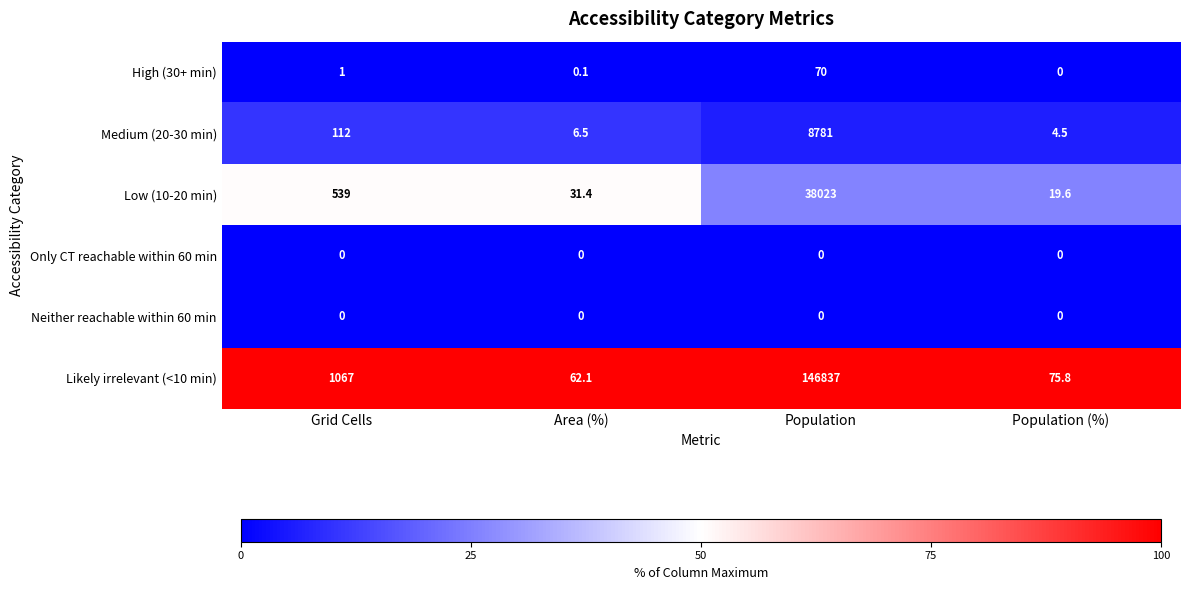

Reading right to left, extract all data points from this chart.

High (30+ min): 0.0	70.0	0.1	1.0
Medium (20-30 min): 4.5	8781.0	6.5	112.0
Low (10-20 min): 19.6	38023.0	31.4	539.0
Only CT reachable within 60 min: 0.0	0.0	0.0	0.0
Neither reachable within 60 min: 0.0	0.0	0.0	0.0
Likely irrelevant (<10 min): 75.8	146837.0	62.1	1067.0